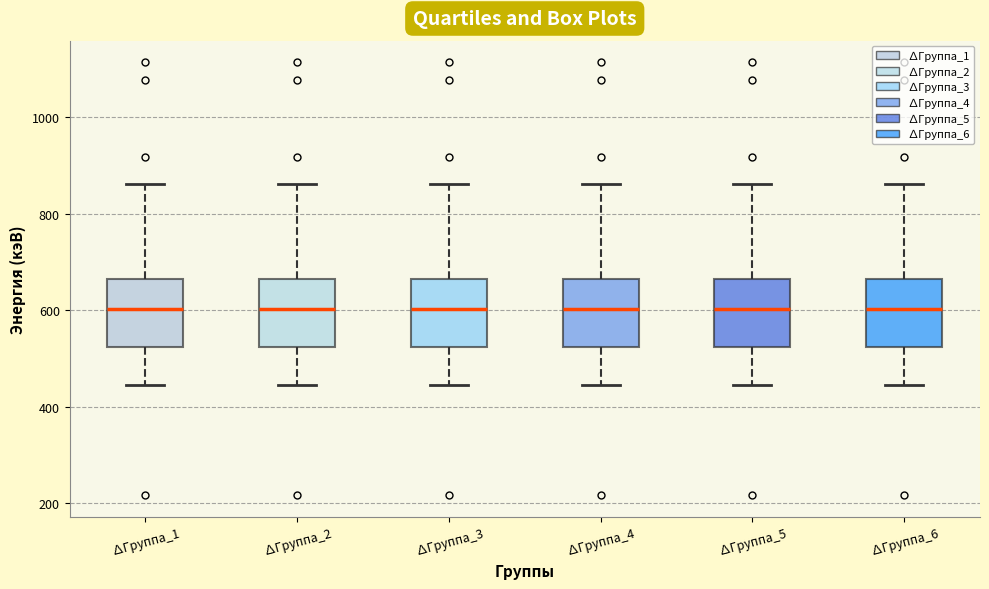

Reading left to right, read every box against the y-axis: the position of its median line, the range the box covers, and the ends of its whiskers. The values are not printed on the chart, so give them approximately, as read against the axis.

∆Группа_1: median 600, box 520 to 660, whiskers 440 to 860
∆Группа_2: median 600, box 520 to 660, whiskers 440 to 860
∆Группа_3: median 600, box 520 to 660, whiskers 440 to 860
∆Группа_4: median 600, box 520 to 660, whiskers 440 to 860
∆Группа_5: median 600, box 520 to 660, whiskers 440 to 860
∆Группа_6: median 600, box 520 to 660, whiskers 440 to 860